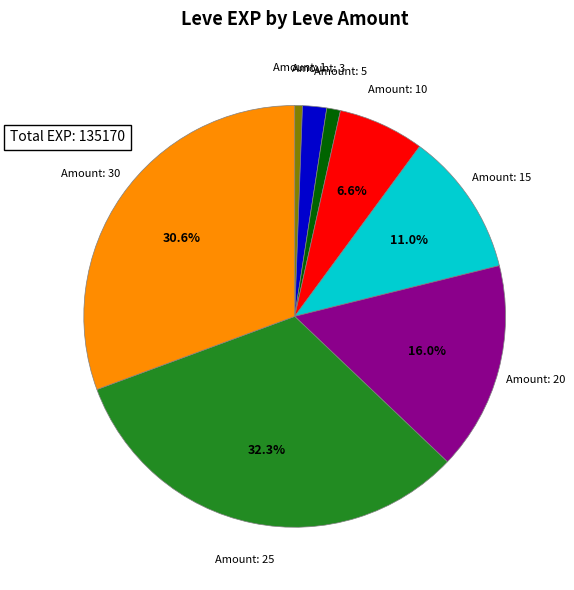

Does any single category account for the majority?

No